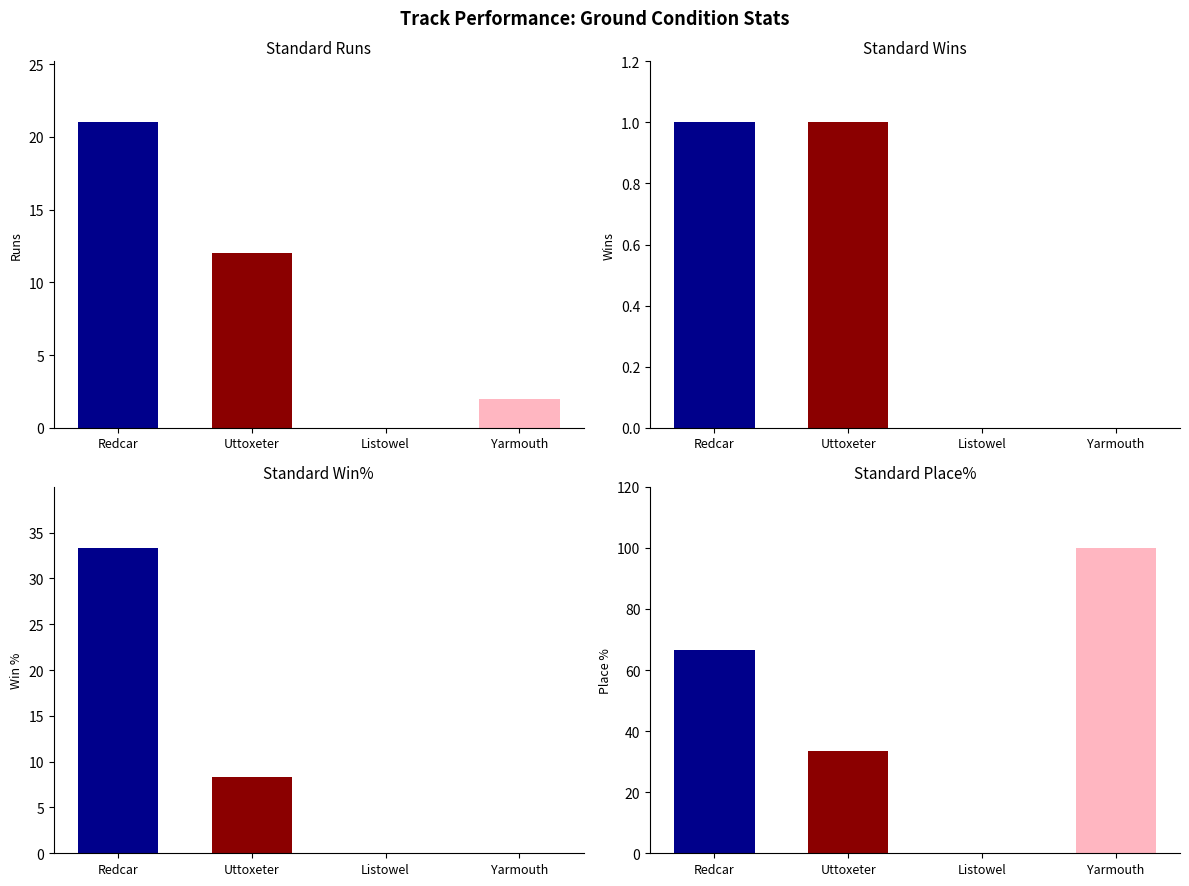

Which series has the widest spread of values?

Standard Place%